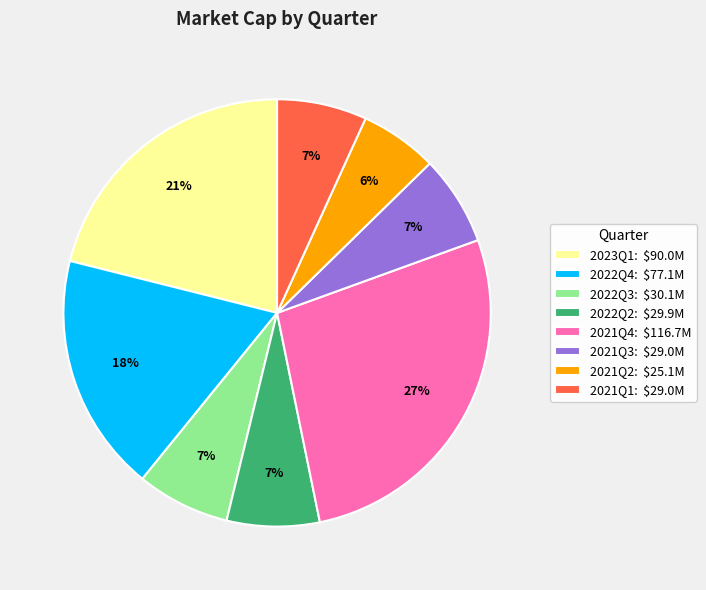

How many segments does this pie chart have?

8